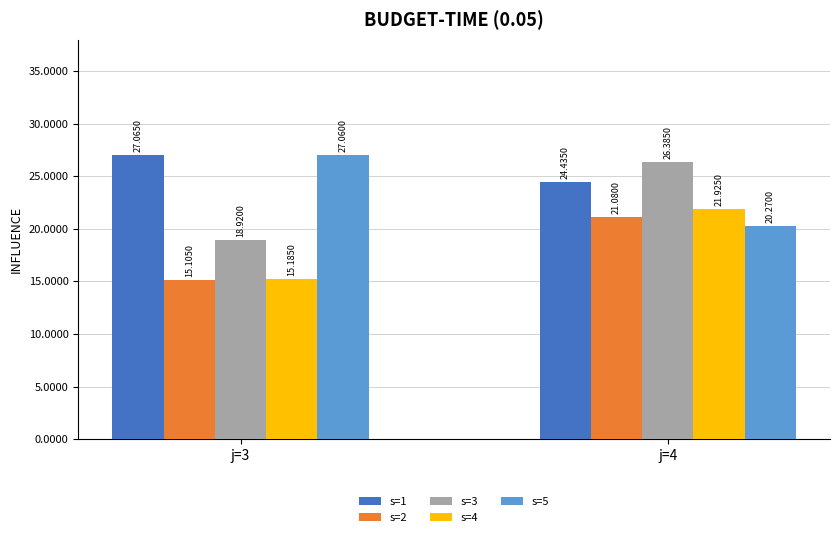

At which category is the sum across all series the highest?

j=4